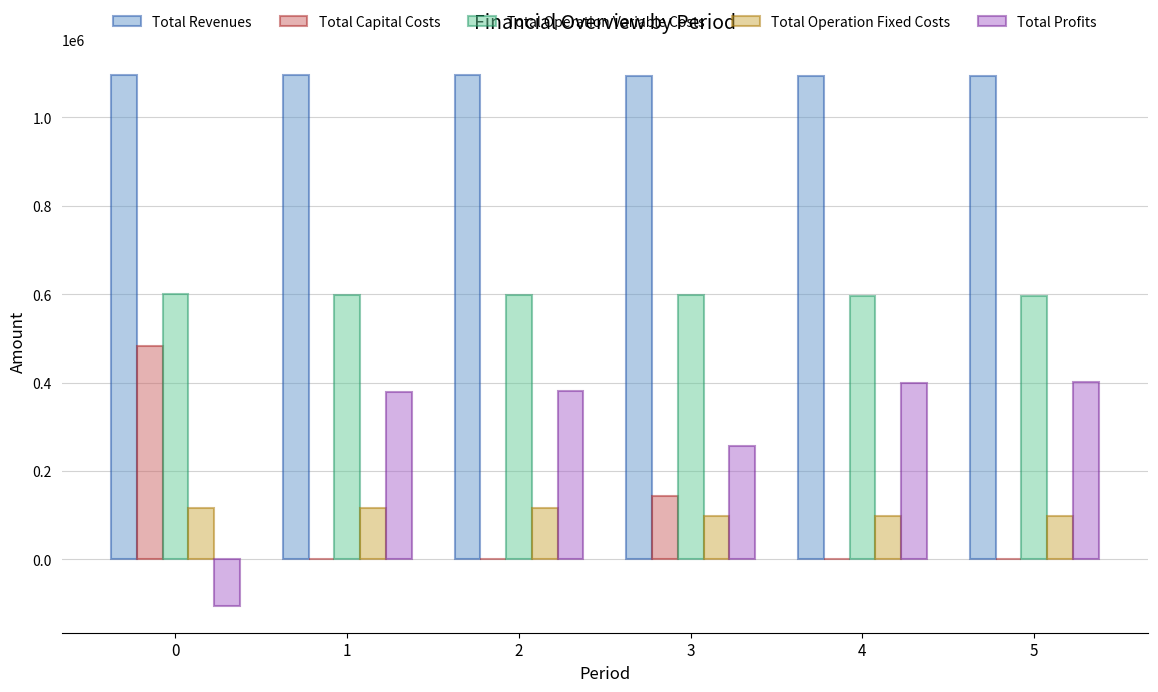

How many Total Capital Costs values are between 0 and 142400?

5